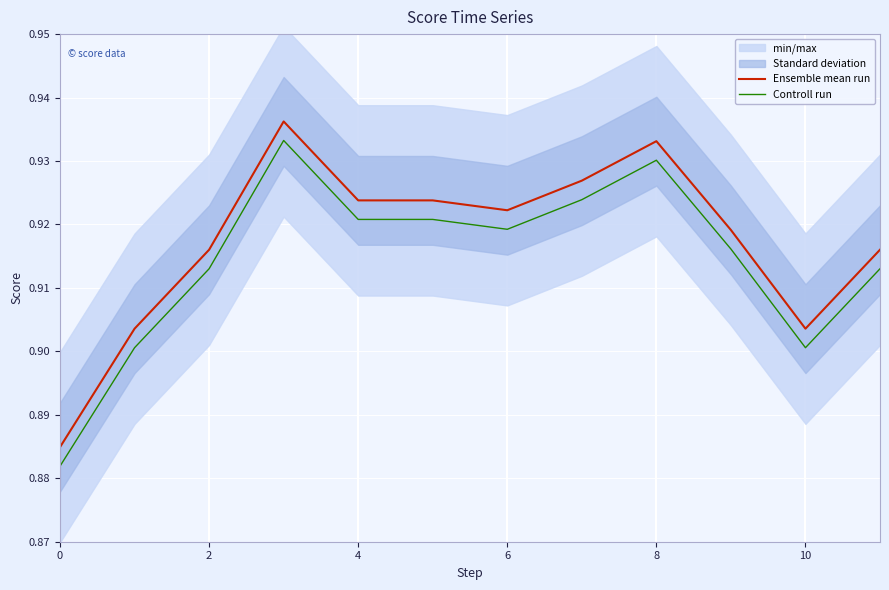

Is it true that Ensemble mean run equals 0.9 at 11?

True